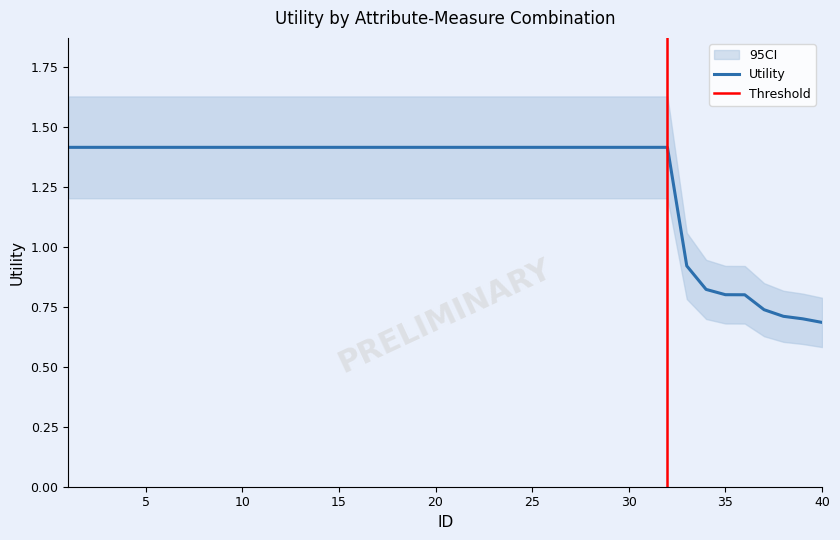

Between 26 and 22, which is larger?

26